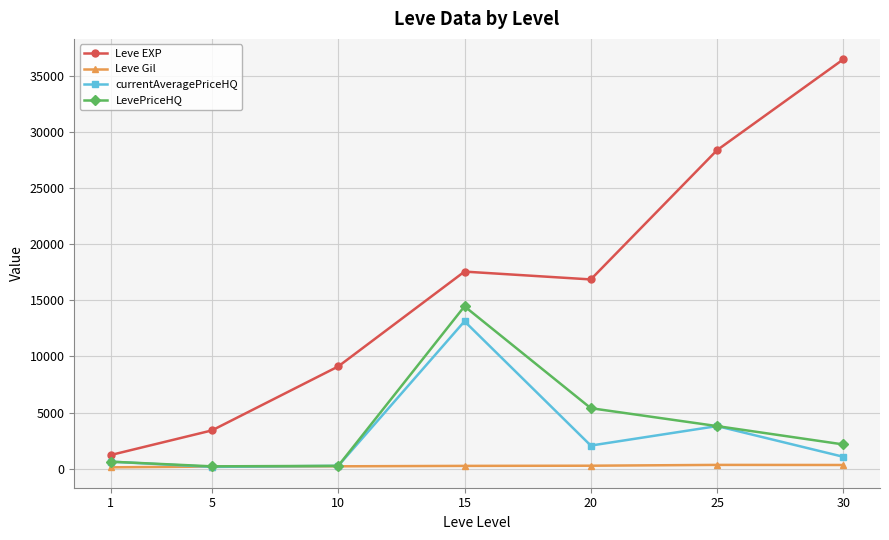

Where does the LevePriceHQ series first go above 2152?

15